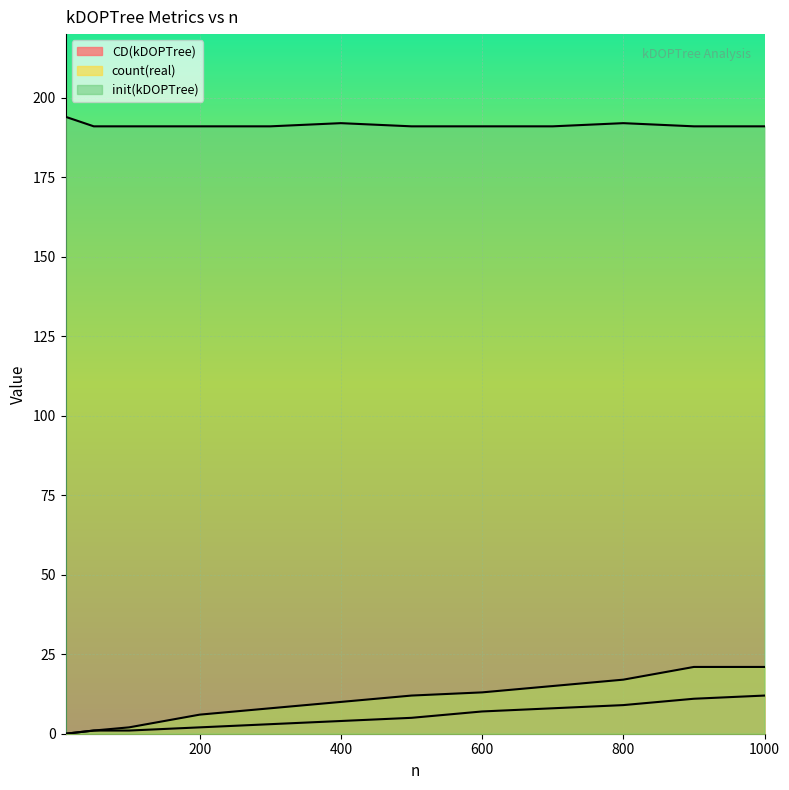

What is the sum of all CD(kDOPTree) values?

63